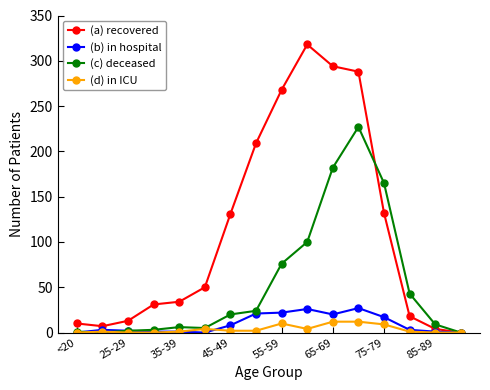

List the series in order of their peak value, lowest first.

(d) in ICU, (b) in hospital, (c) deceased, (a) recovered